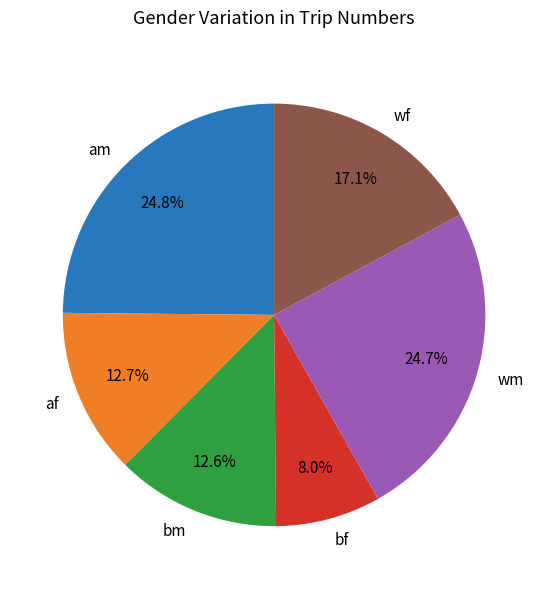

To the nearest percent, what is the average slice percentage?

17%